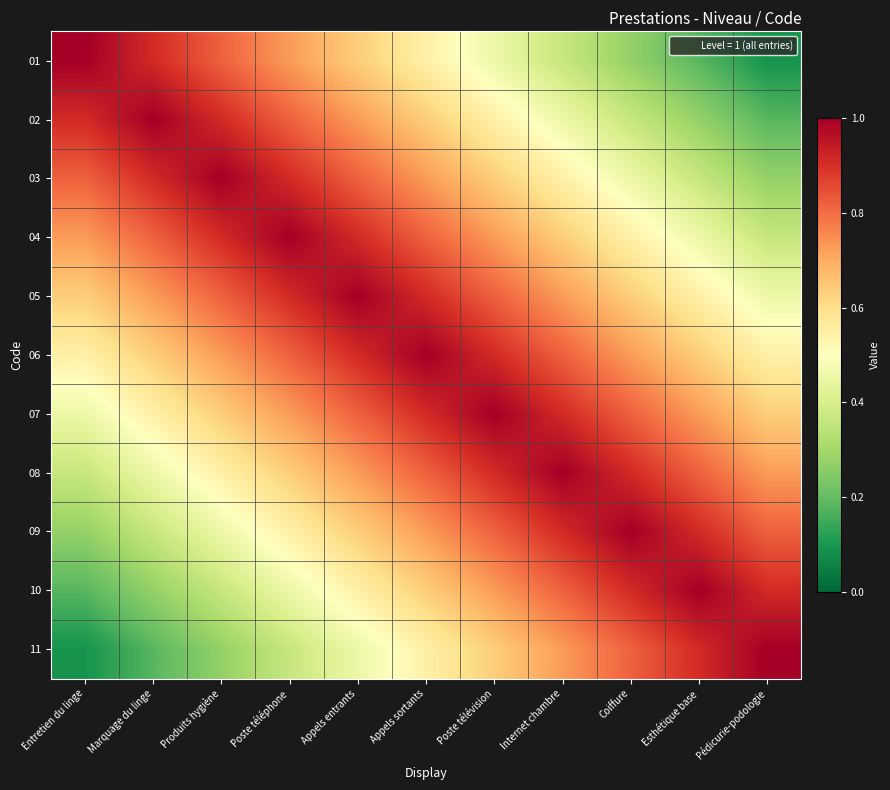

Rank the series by their maximum value, from highest to lowest.

01, 02, 03, 04, 05, 06, 07, 08, 09, 10, 11